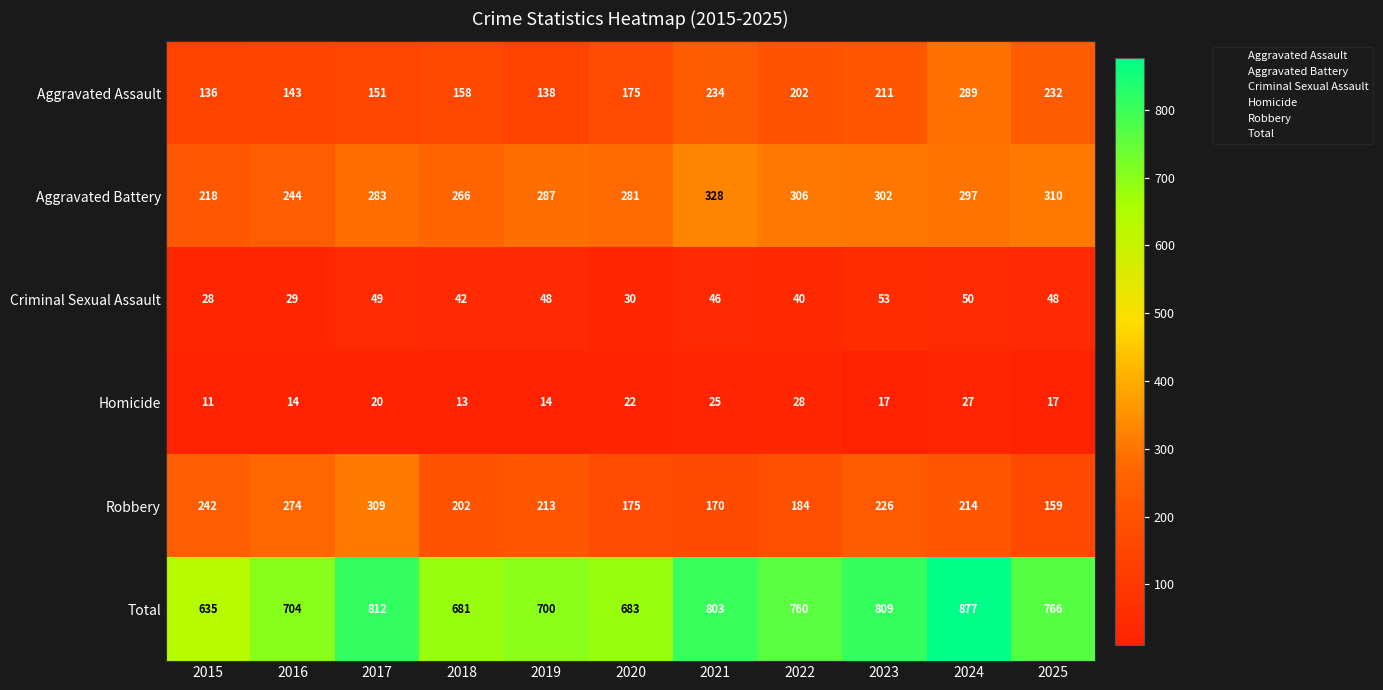

Which series has the widest spread of values?

Total